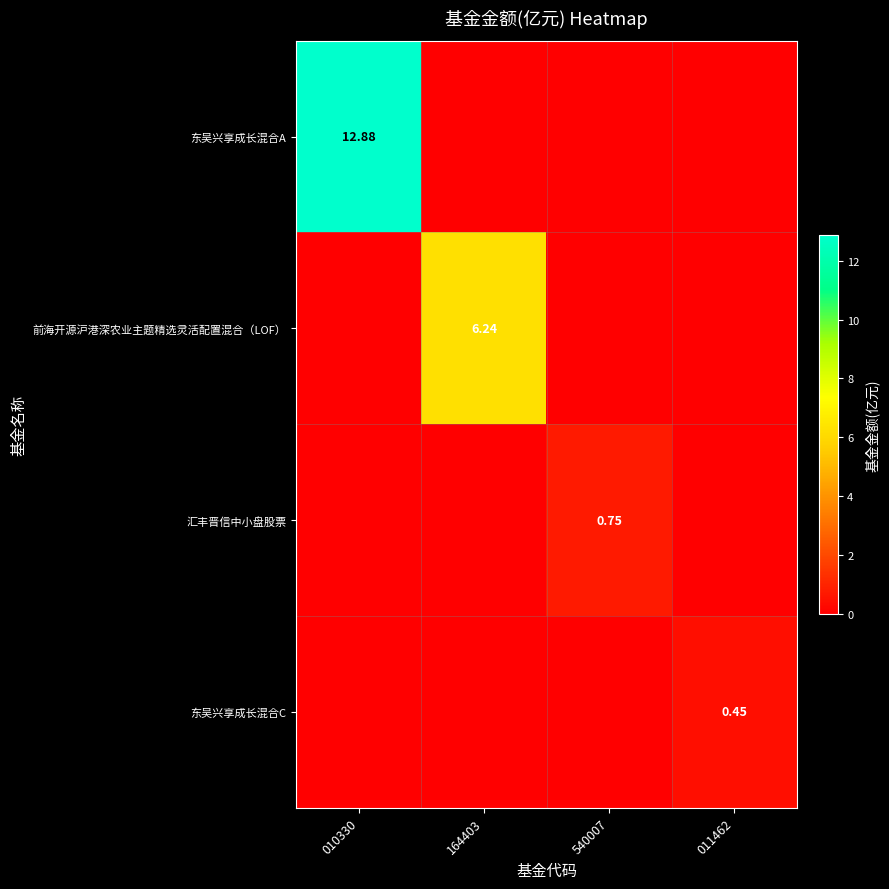

Is it true that 东吴兴享成长混合C equals 0.6 at 011462?

False